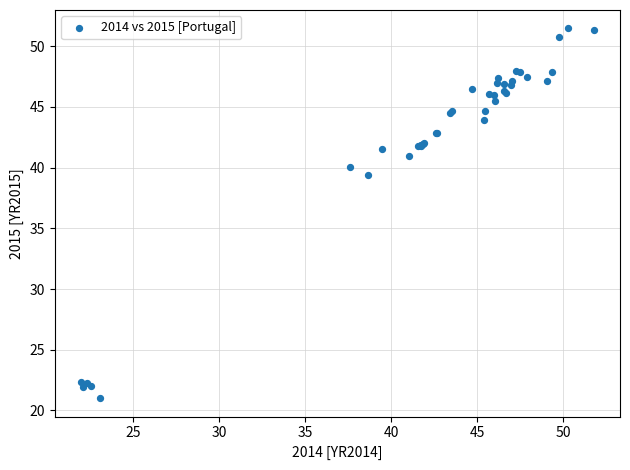

What Y value in the scatter plot is closest to 36?

39.4